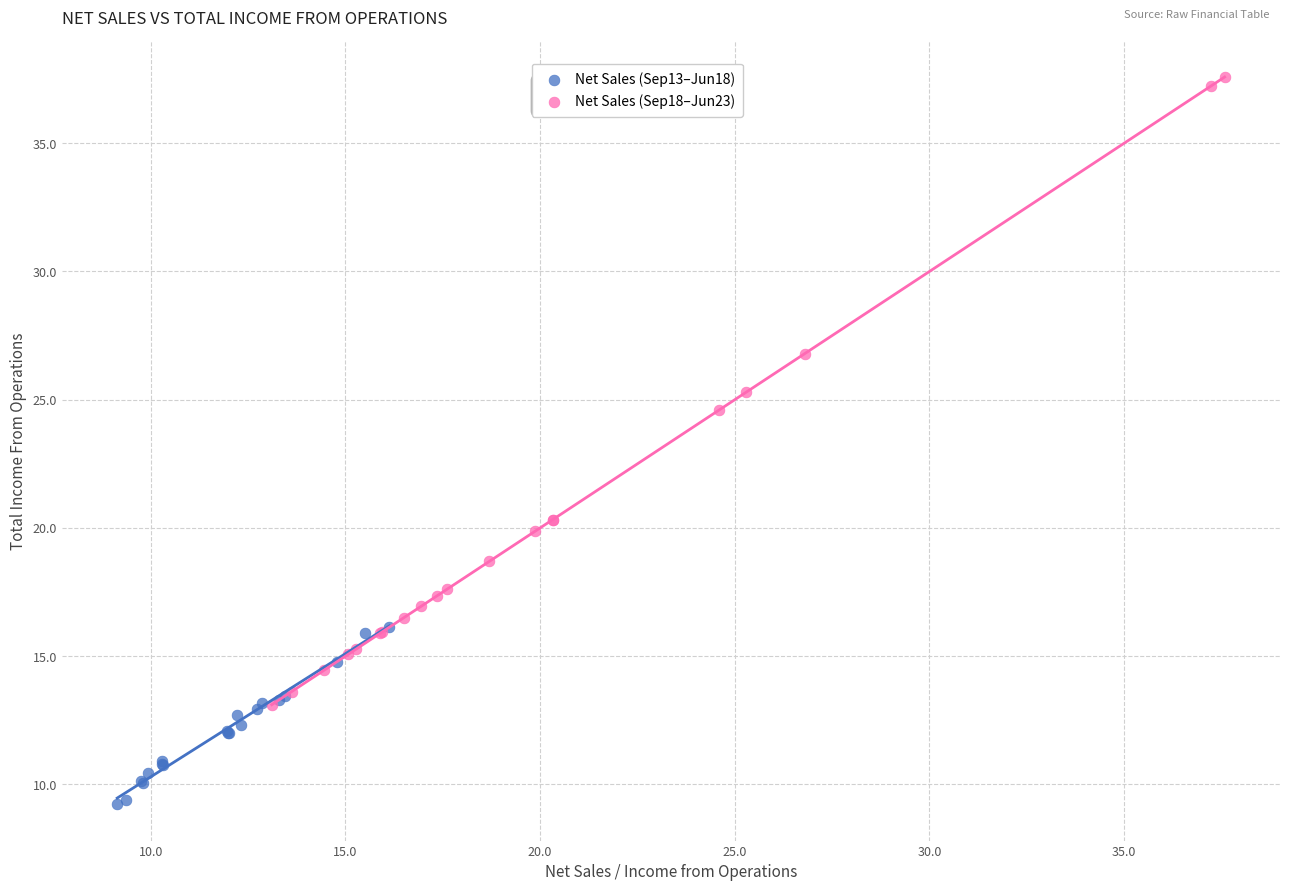

What are all the series names shown in the legend?

Net Sales (Sep13–Jun18), Net Sales (Sep18–Jun23)